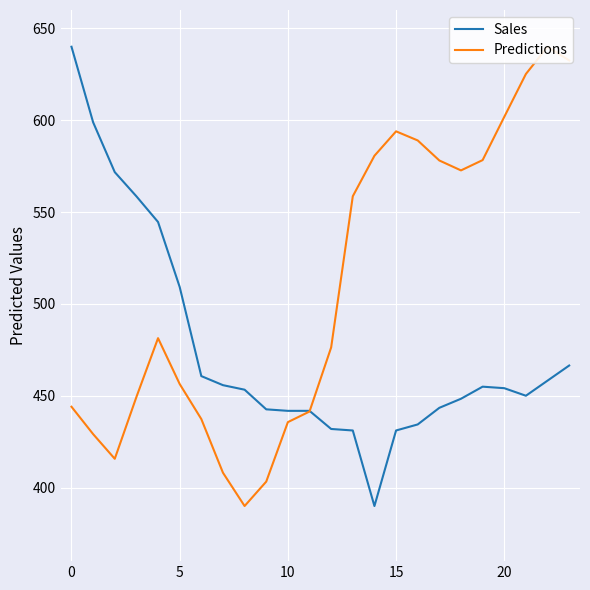

Which series has the largest total across all categories?

Predictions